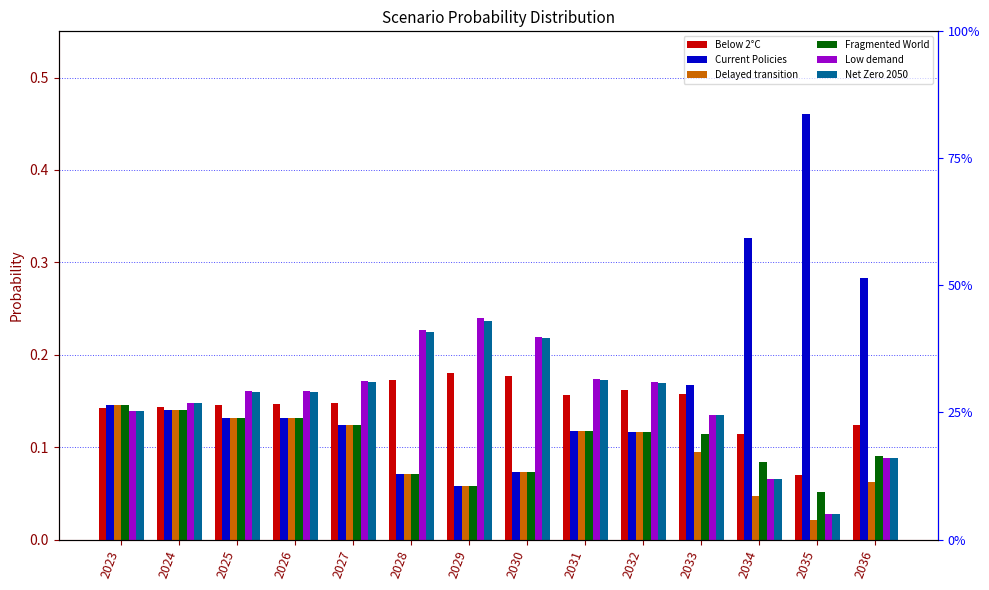

Which series has the largest total across all categories?

Current Policies